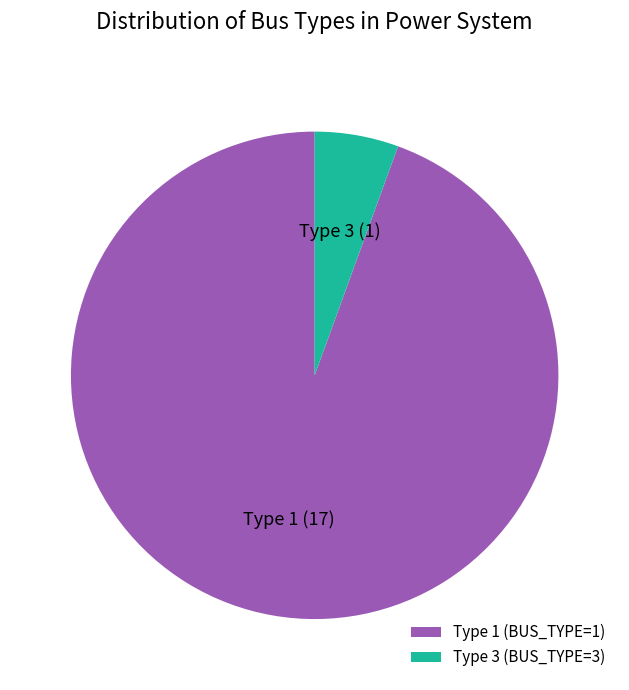

Is it true that Type 3 (BUS_TYPE=3) is 20% of the pie?

False